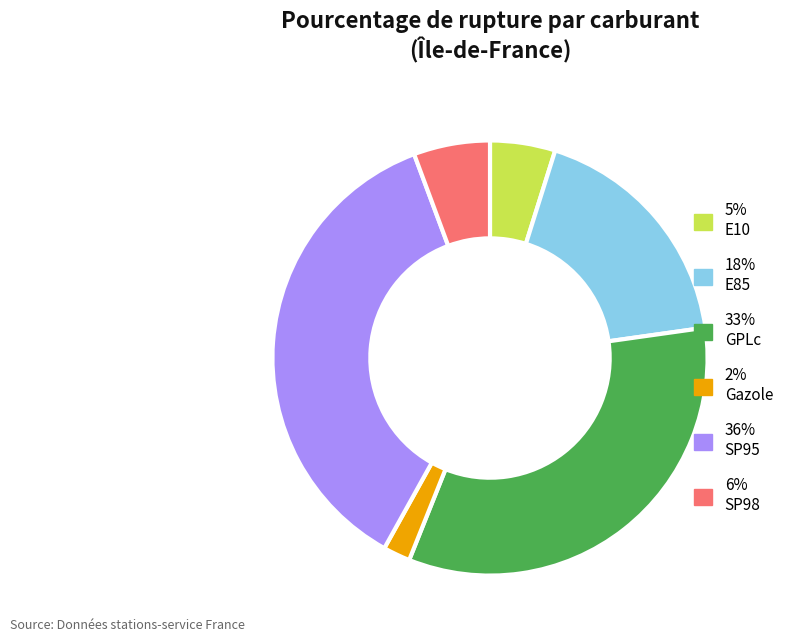

Is there any slice that represents more than half of the pie?

No